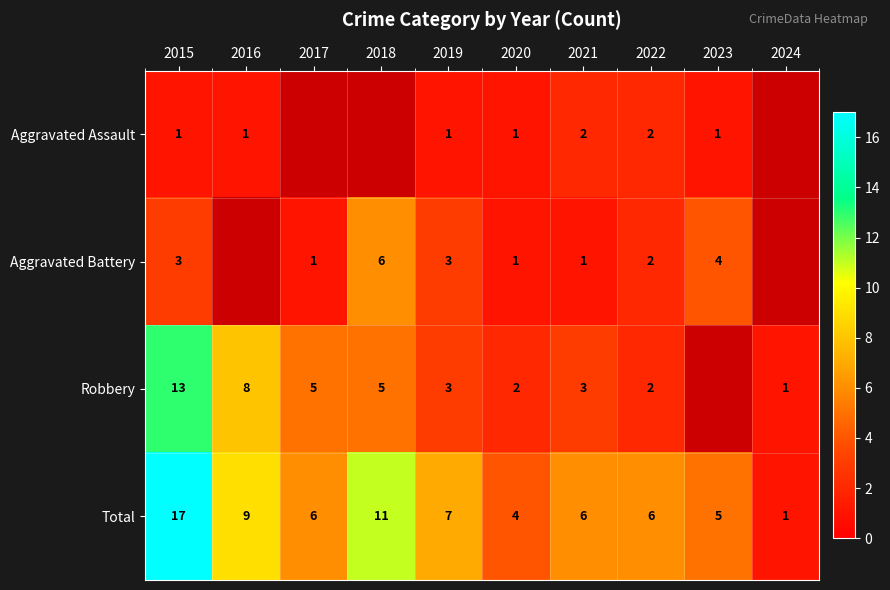

Which label corresponds to the smallest value in the chart?

2015